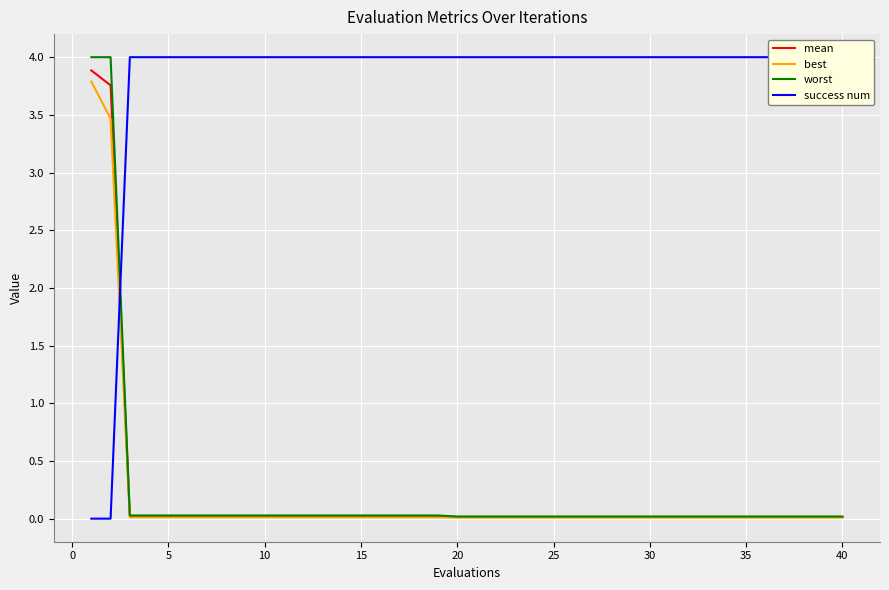

The value of mean at 25 is 0.0. True or false?

True